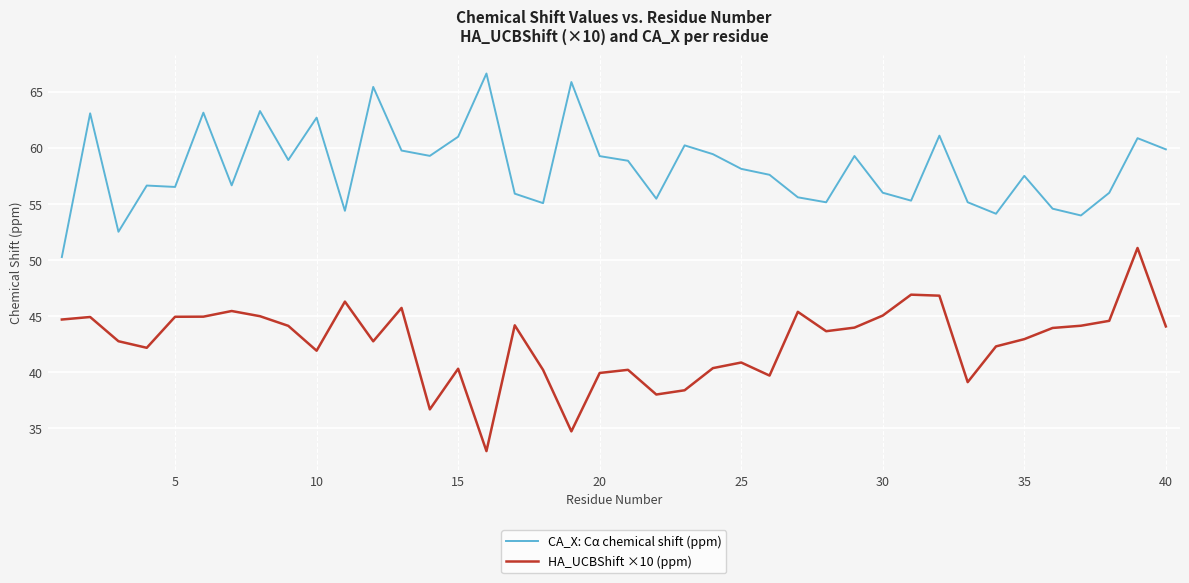

Which series has the largest total across all categories?

CA_X: Cα chemical shift (ppm)